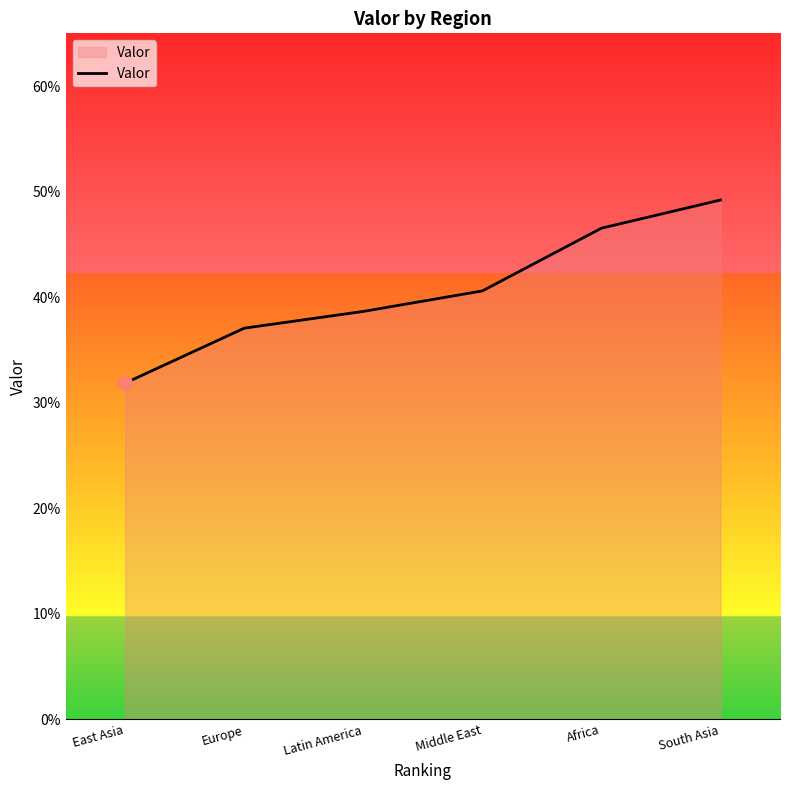

Does the chart display data point markers on the line(s)?

No